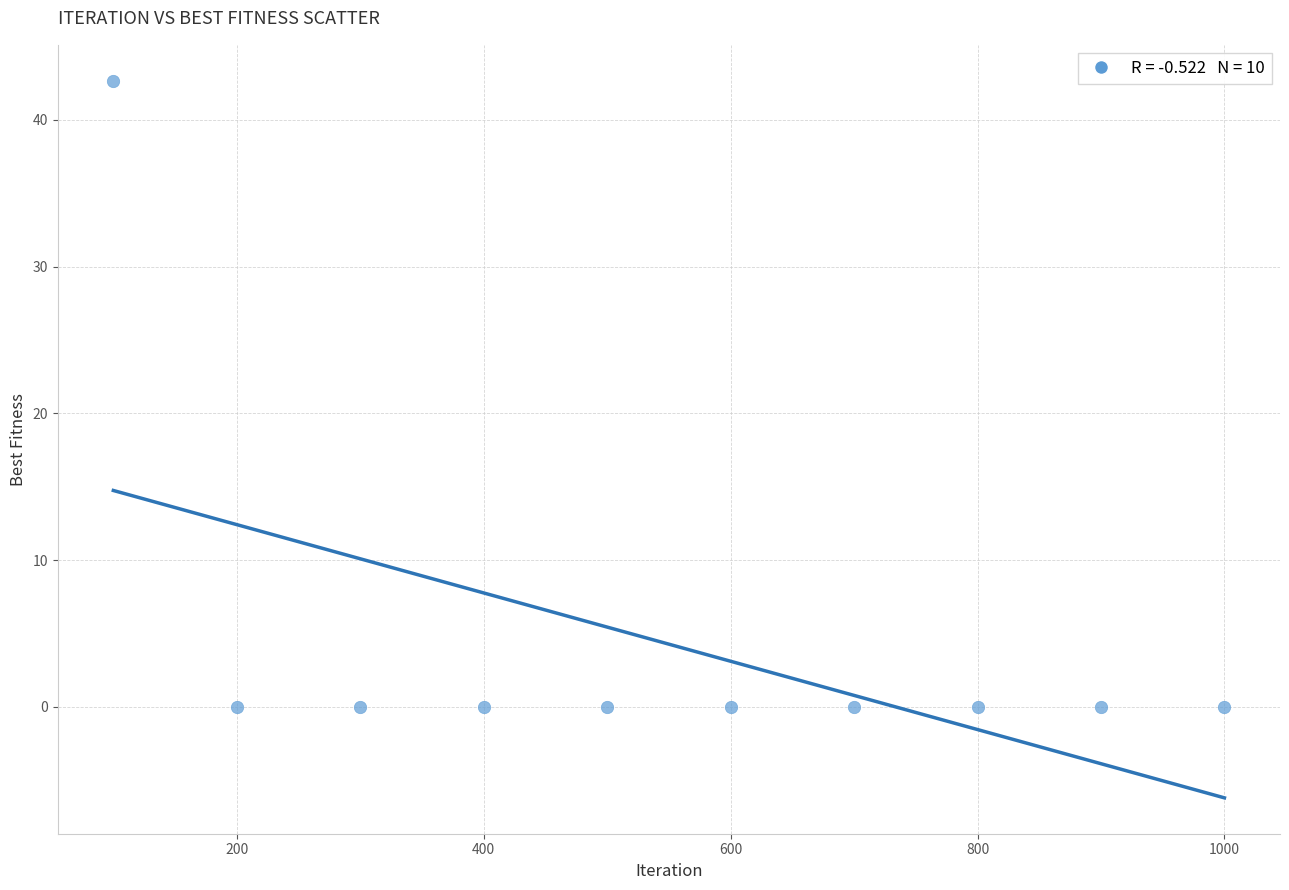

What is the average Y value?

4.3